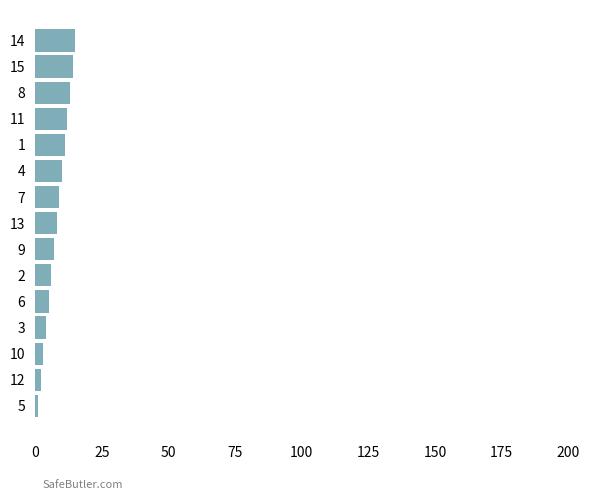

True or false: the data shows 5 at 6.

True